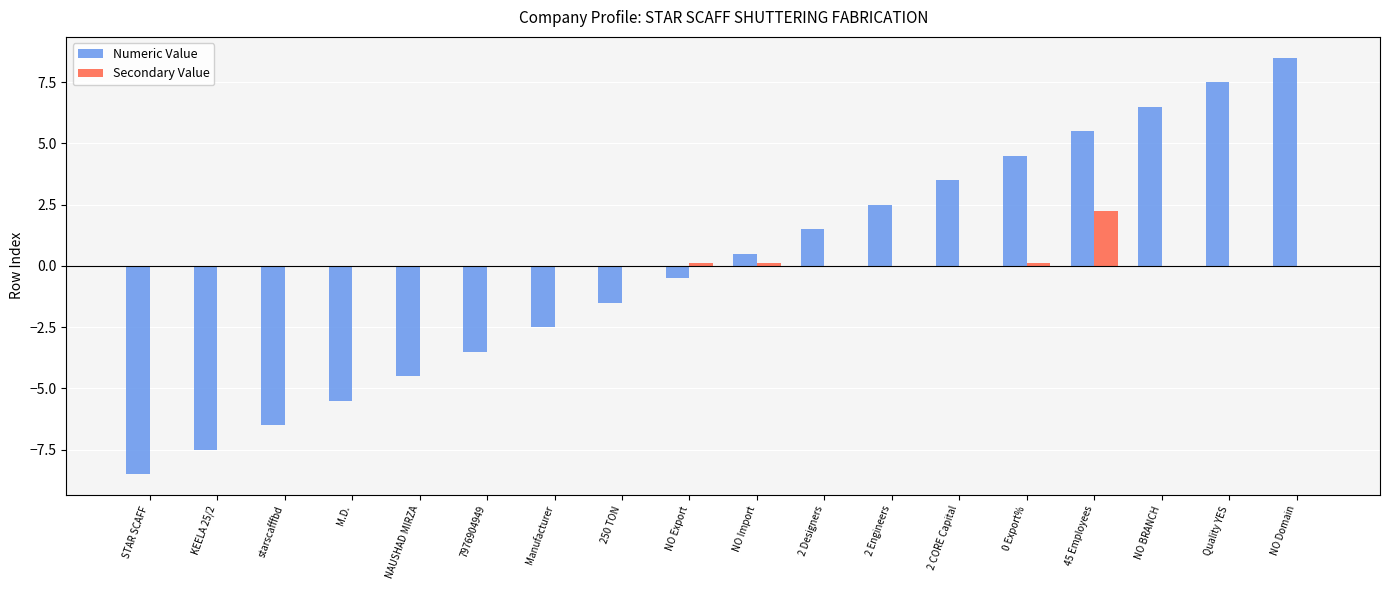

The Numeric Value series shows 2.5 at Quality YES. True or false?

False